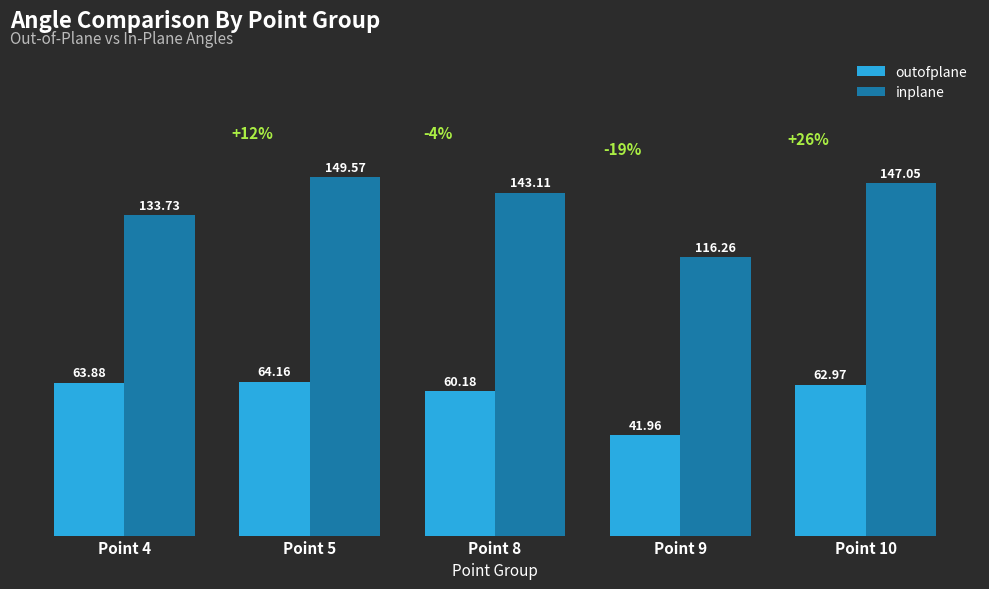

What is the value of the inplane bar at the 5th from the left?

147.0